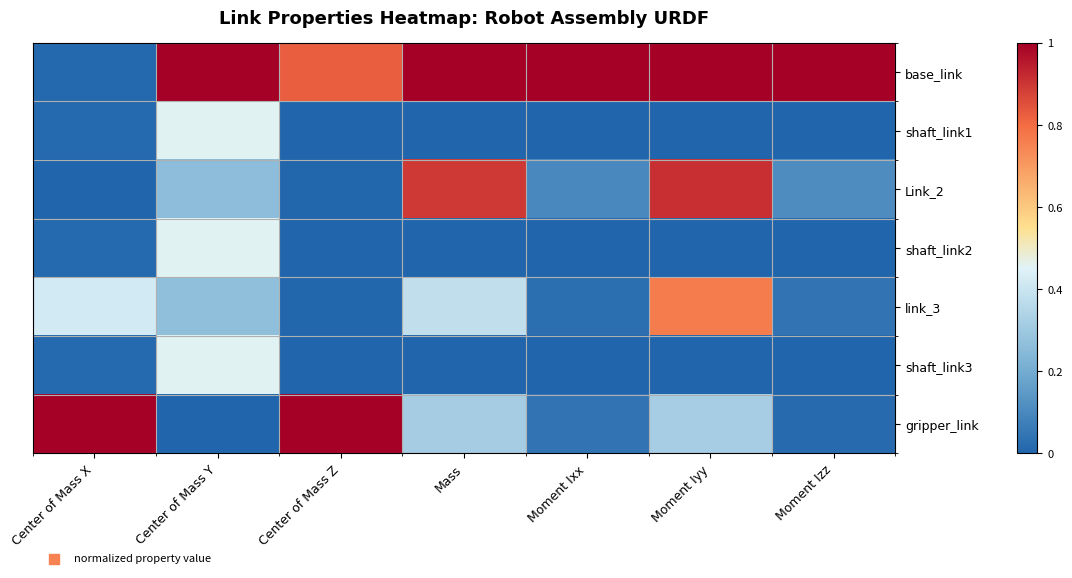

What is the greatest value displayed?

1.0